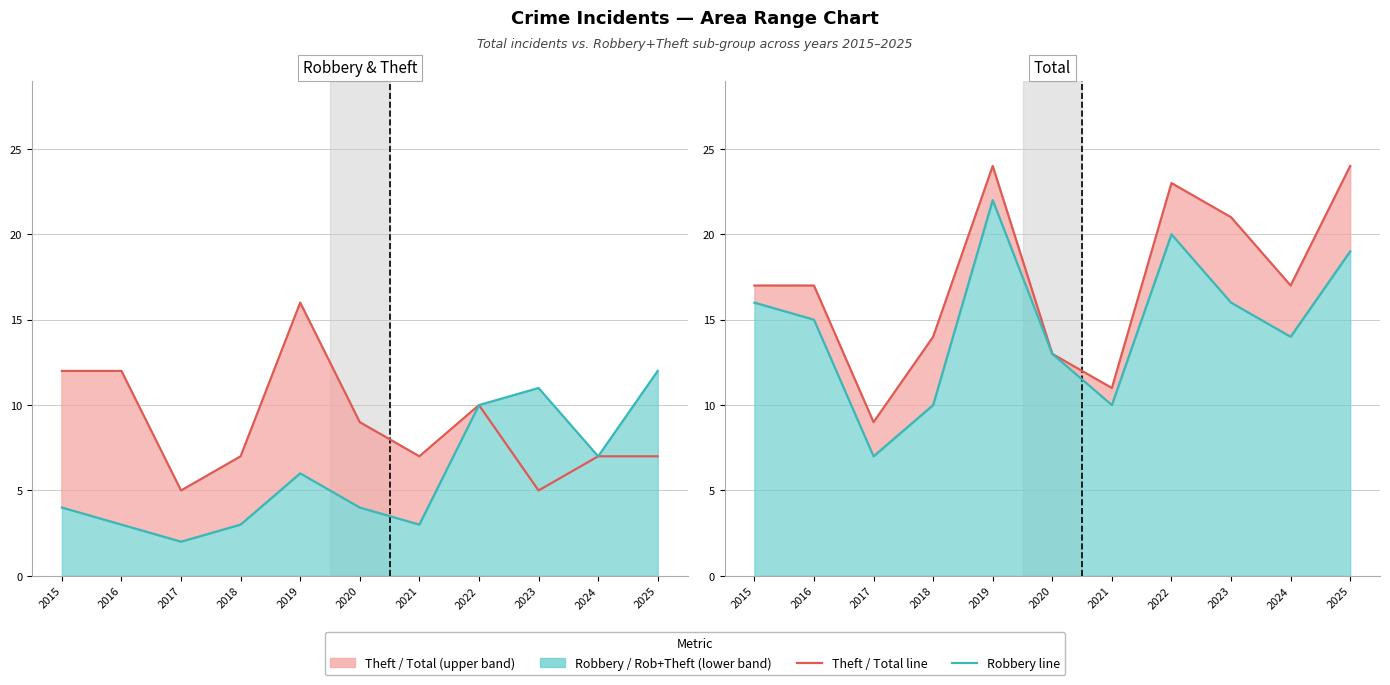

True or false: Total and Robbery cross at least once.

False